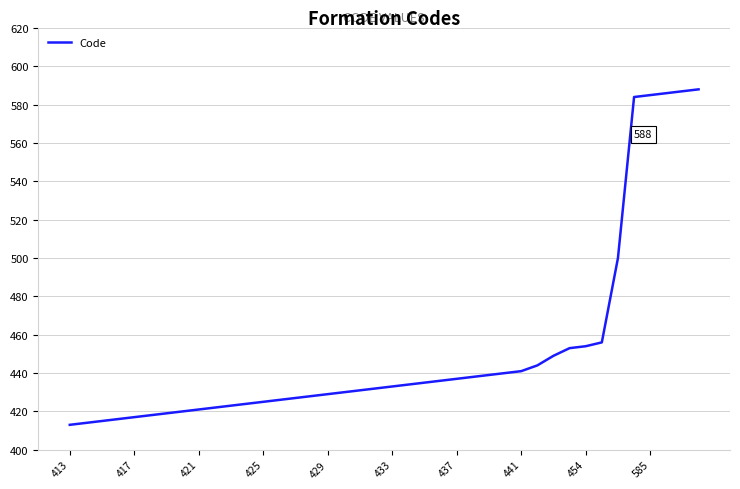

What is the average value?

452